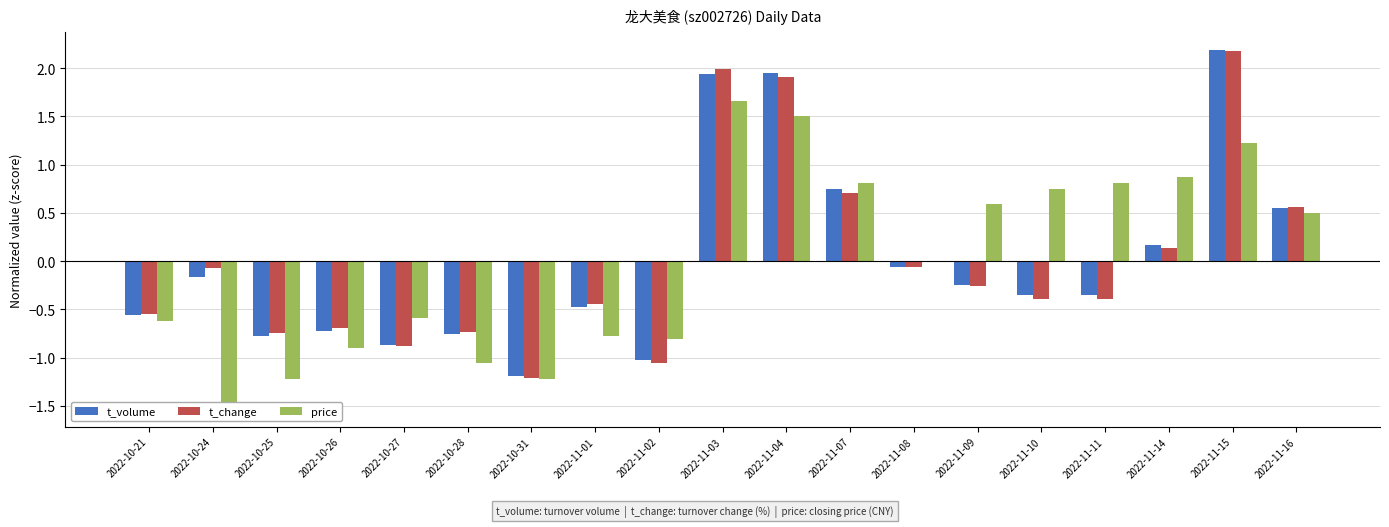

What is the difference between the second highest and second lowest values in the t_volume series?

3.0